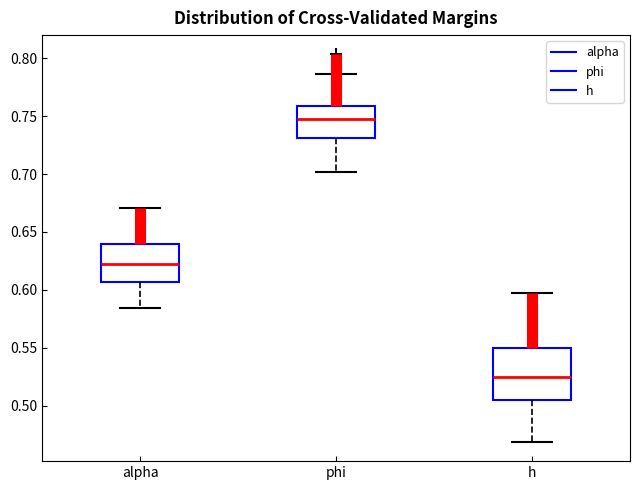

Which box has the highest median line?

phi